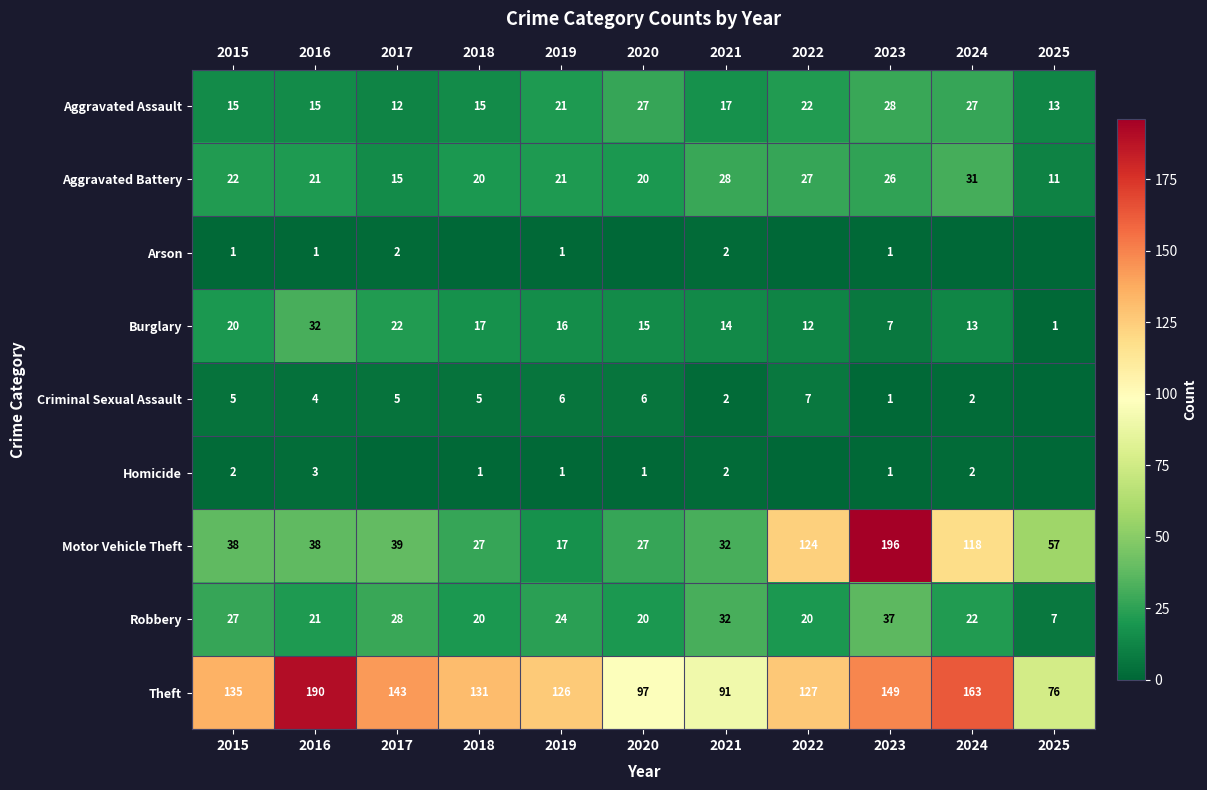

Is it true that Burglary equals 57 at 2016?

False